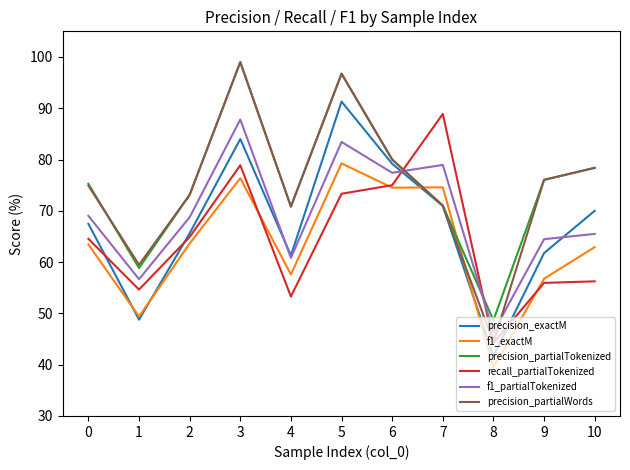

What is the total value across all series at 0?

414.6